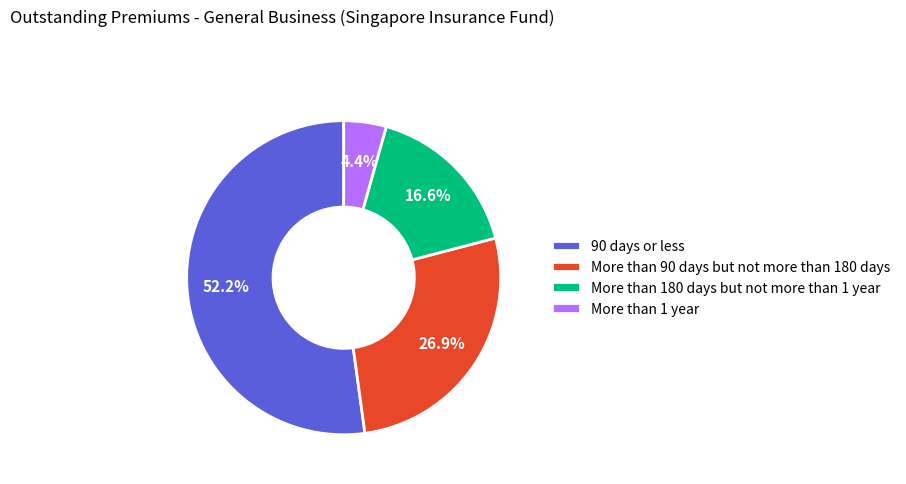

What is the total percentage of 90 days or less and More than 1 year?

56.5%